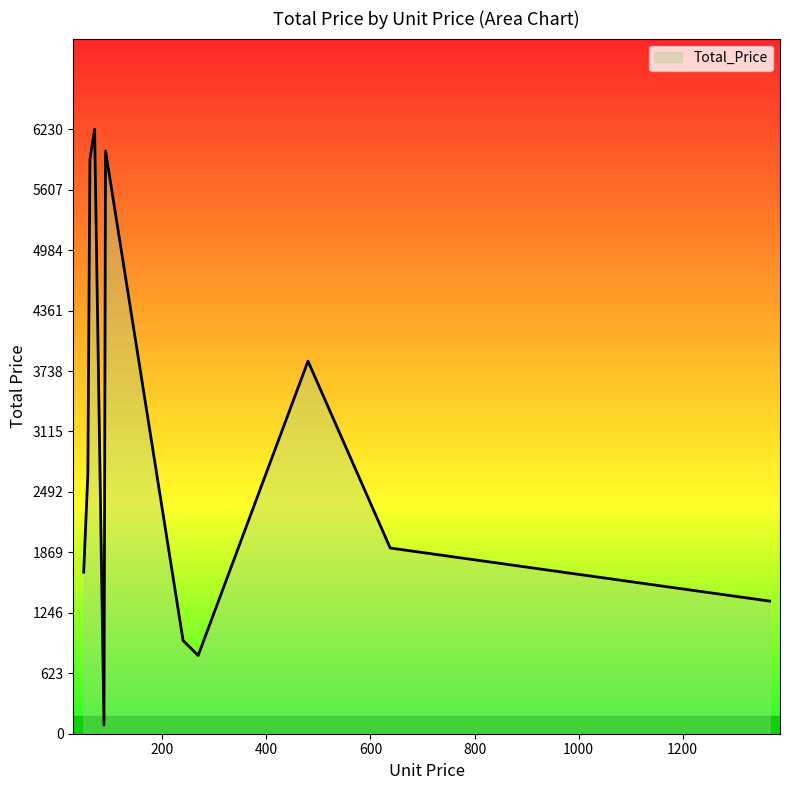

What is the greatest value displayed?

6230